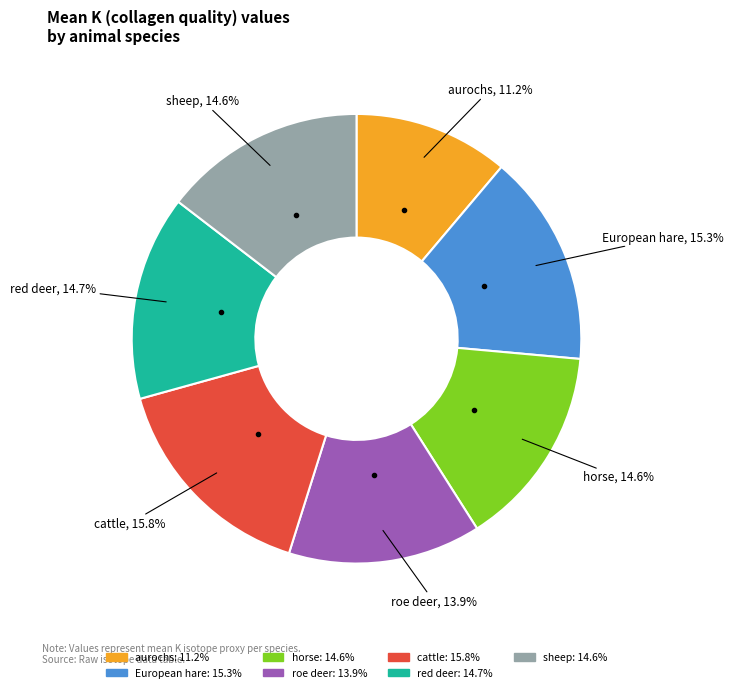

What is the total percentage of cattle and horse?

30.4%